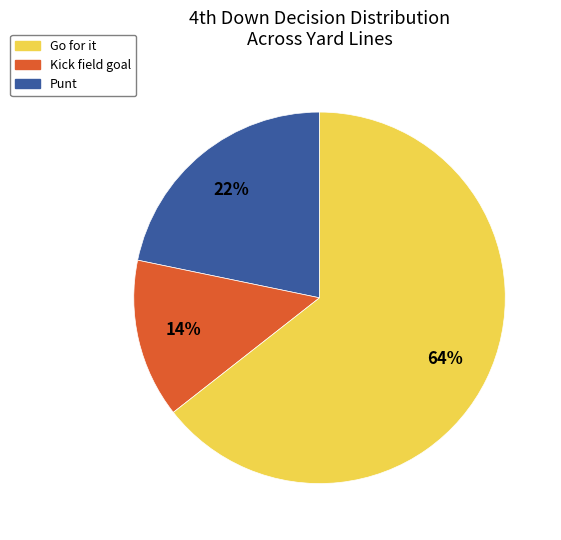

Which category has the biggest portion of the pie?

Punt